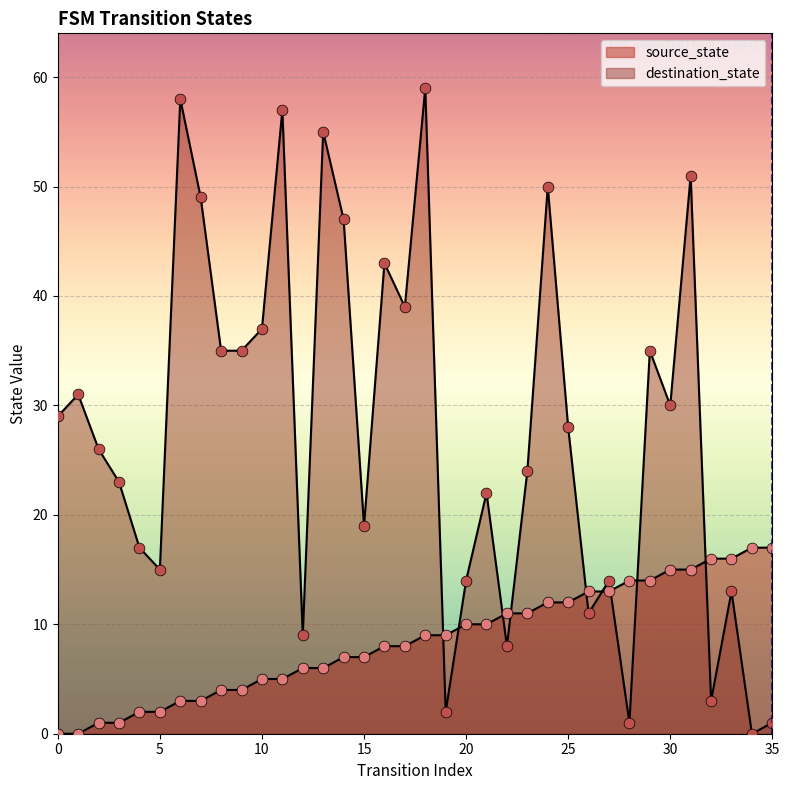

Which series reaches the maximum Y coordinate?

destination_state